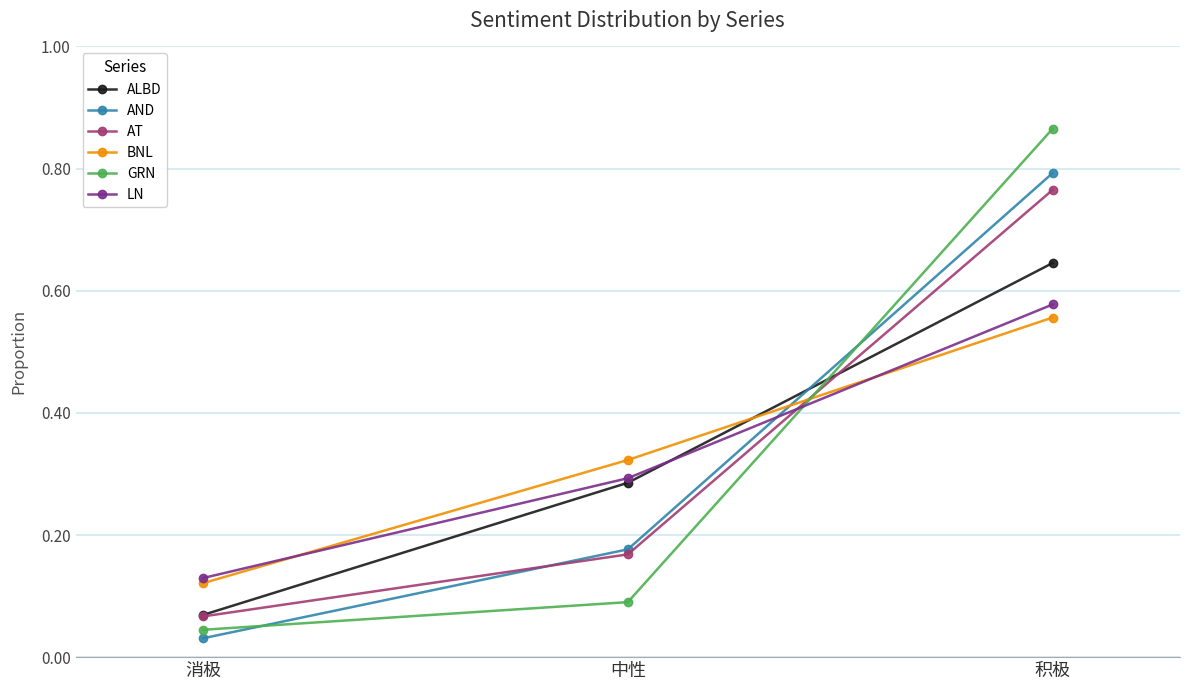

List the labels in order of AND value, smallest first.

消极, 中性, 积极